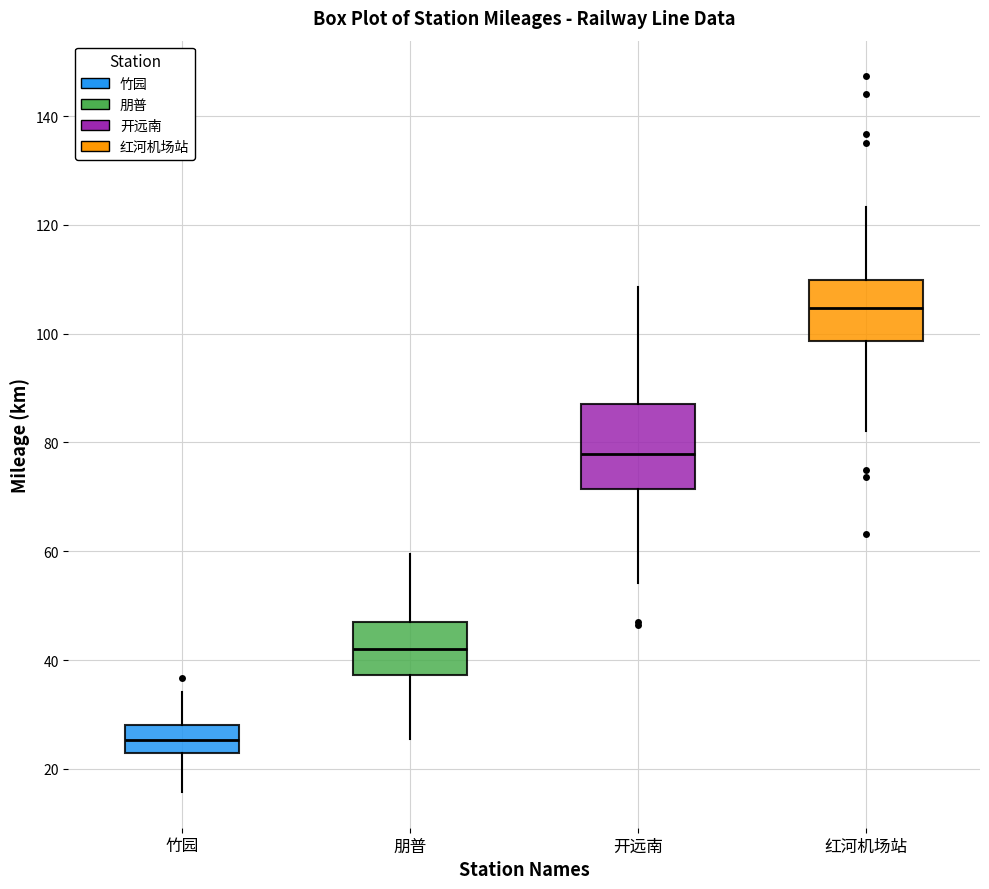

Which box is the tallest, from its lower edge to its upper edge?

开远南